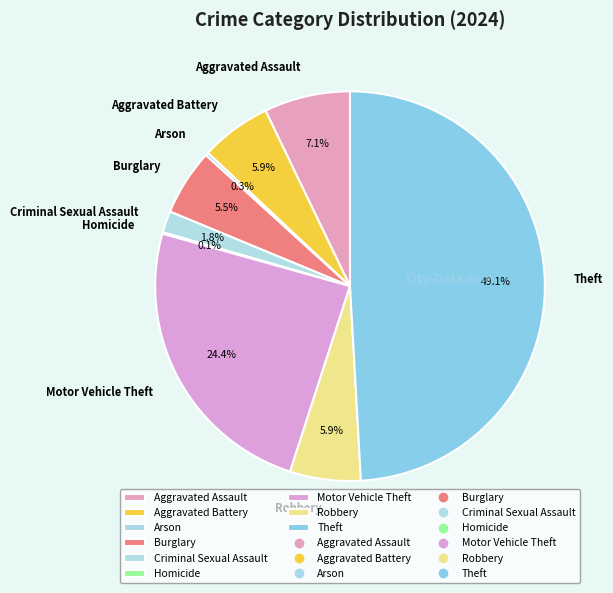

What is the ratio of the value at Aggravated Assault to the value at Burglary?

1.3